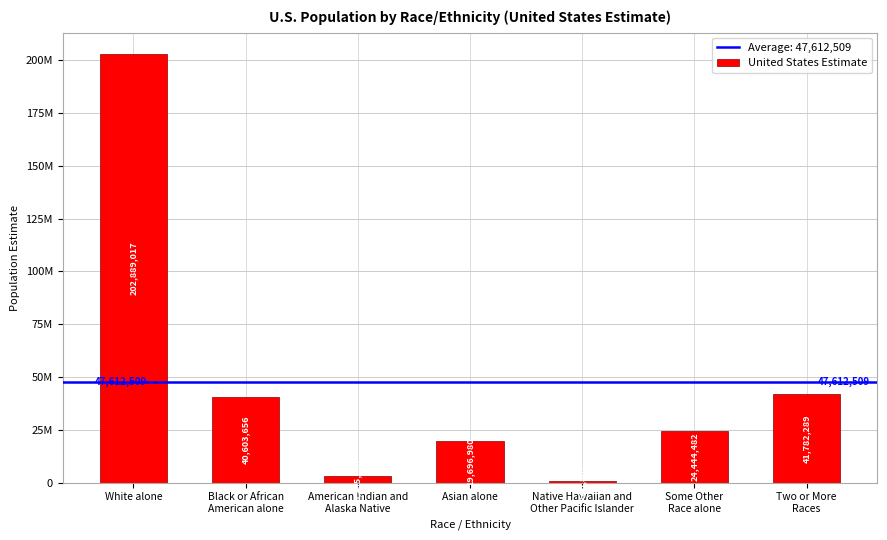

What is the label of the 2nd bar from the right?

Some Other
Race alone